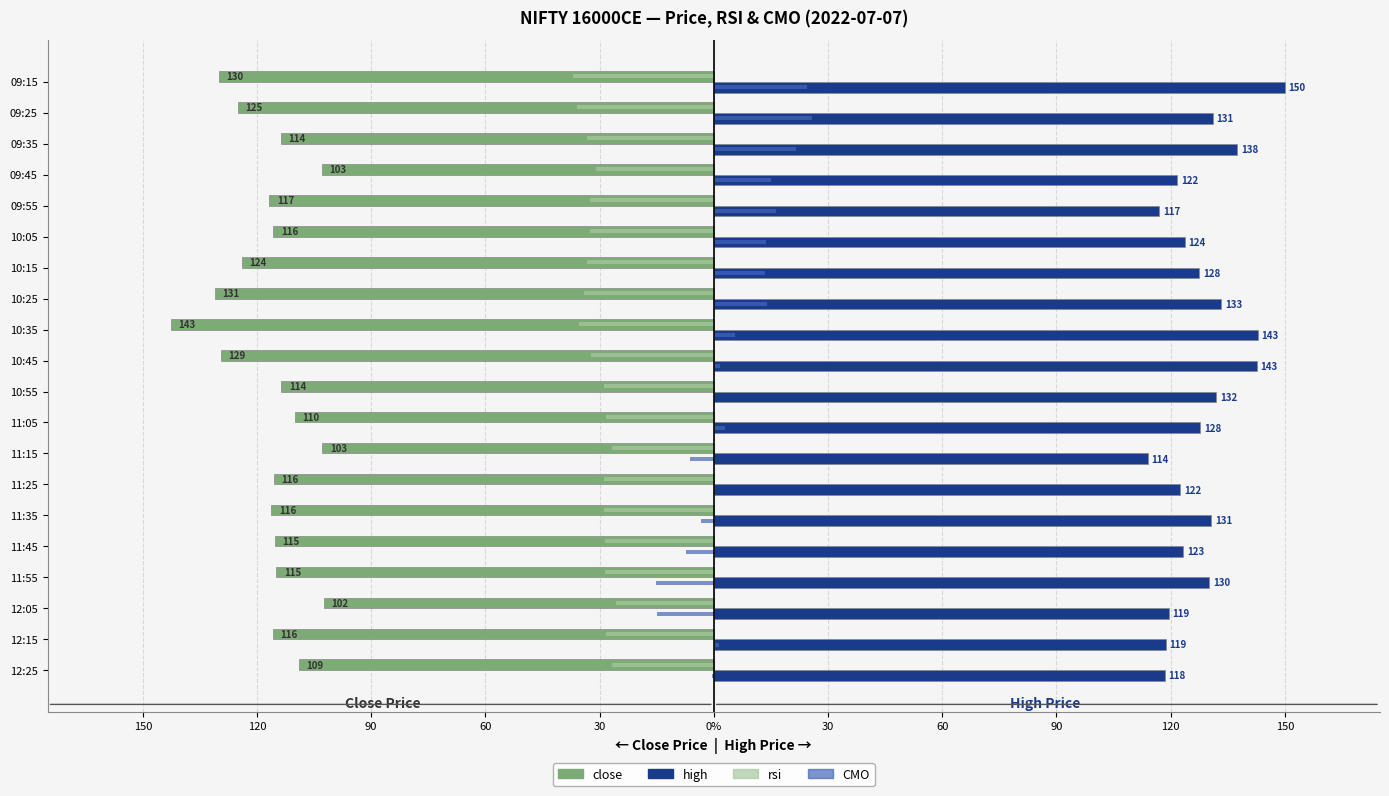

What are all the series names shown in the legend?

close, high, rsi, CMO